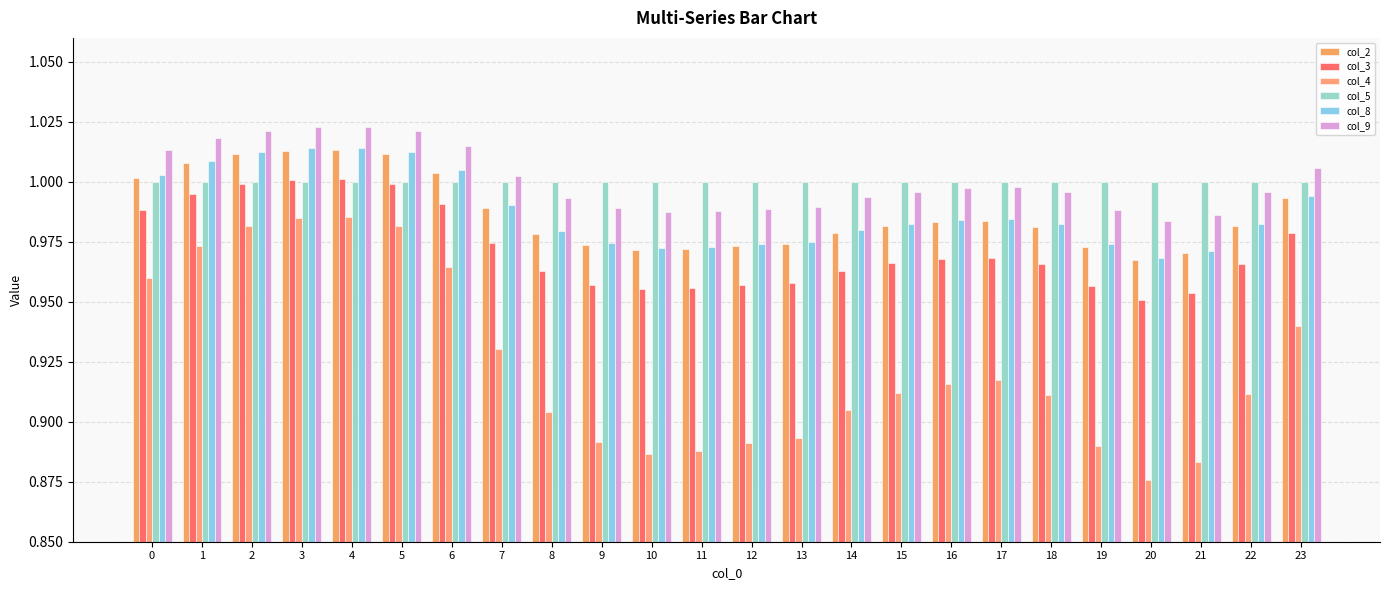

Count the number of data series in this chart.

6